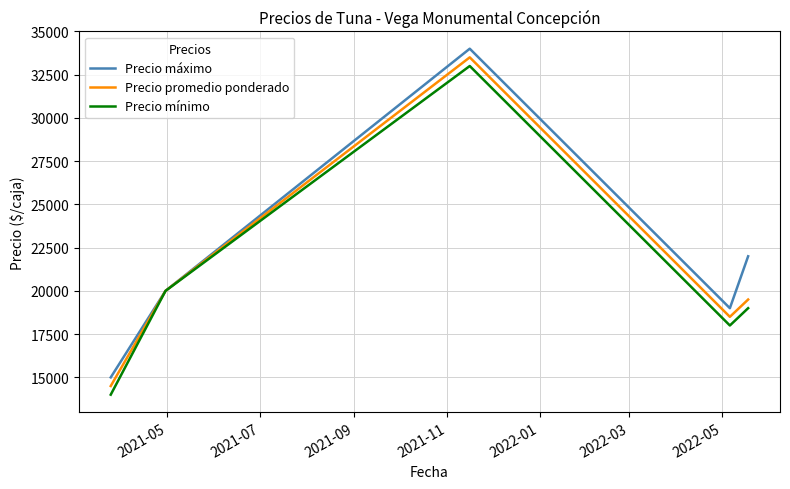

What is the maximum value for Precio máximo?

34000